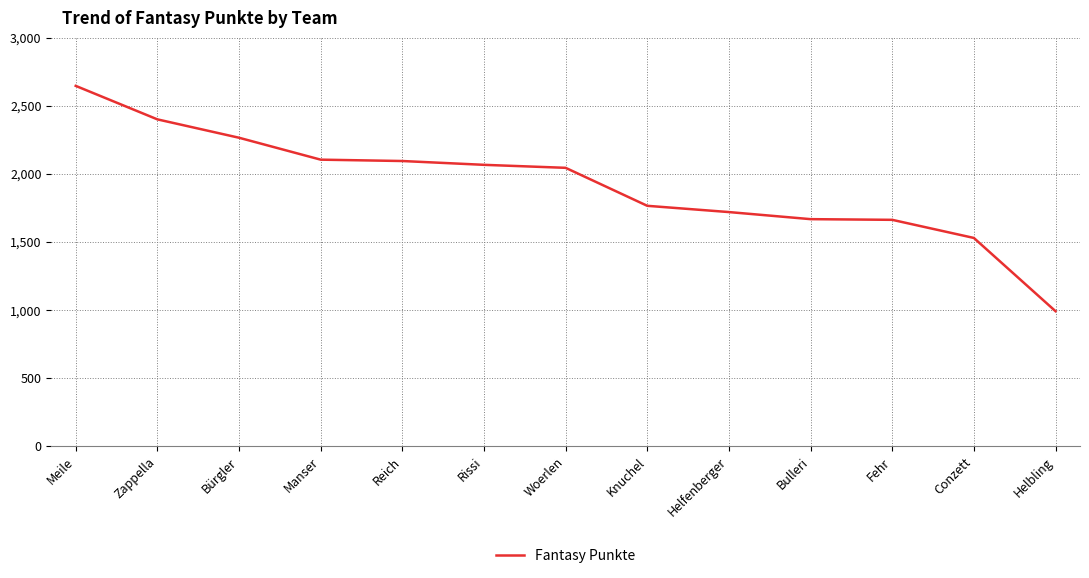

The chart shows a value of 2265 at Bürgler. True or false?

True